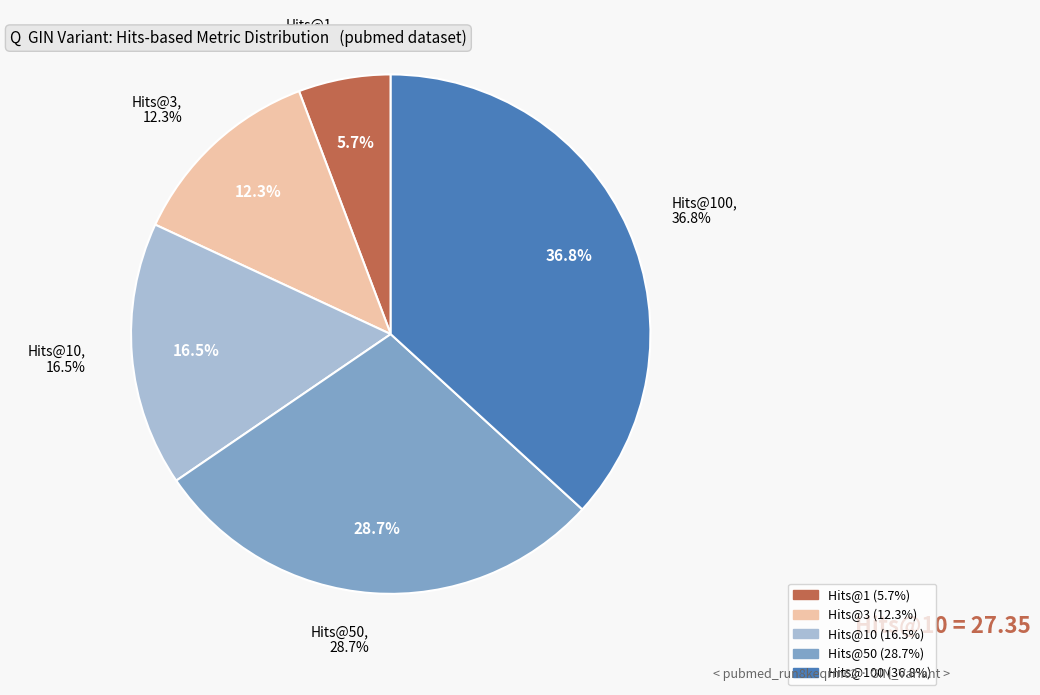

Is there any slice that represents more than half of the pie?

No